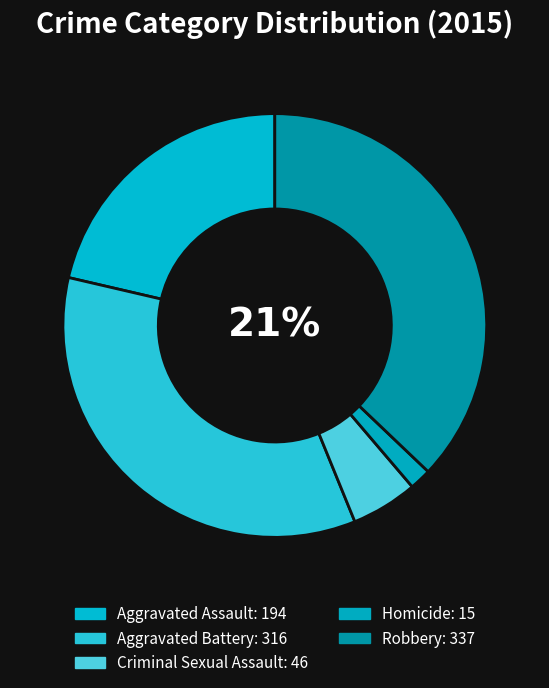

Which category has the biggest portion of the pie?

Robbery